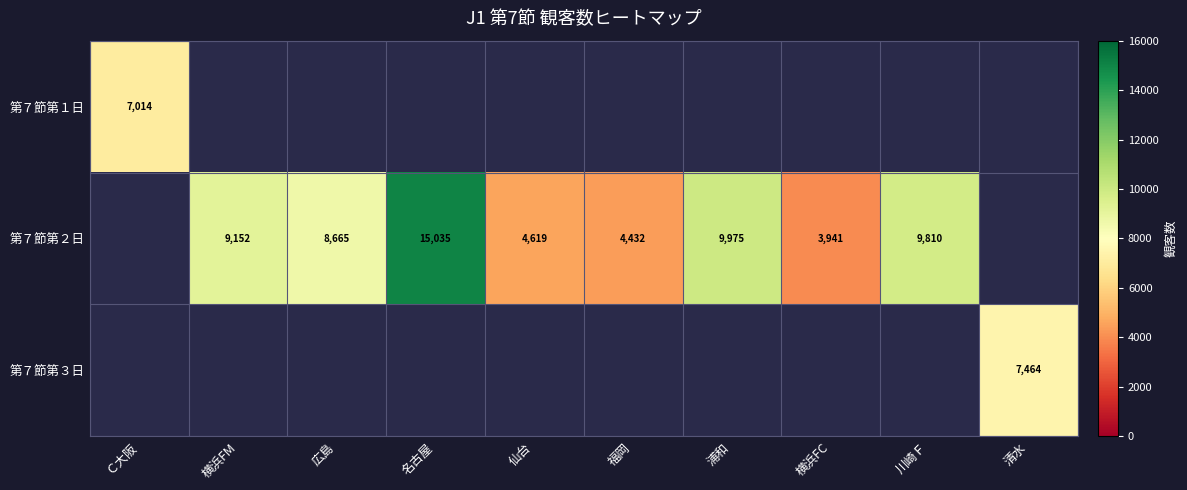

The value of 第７節第２日 at 仙台 is 4619. True or false?

True